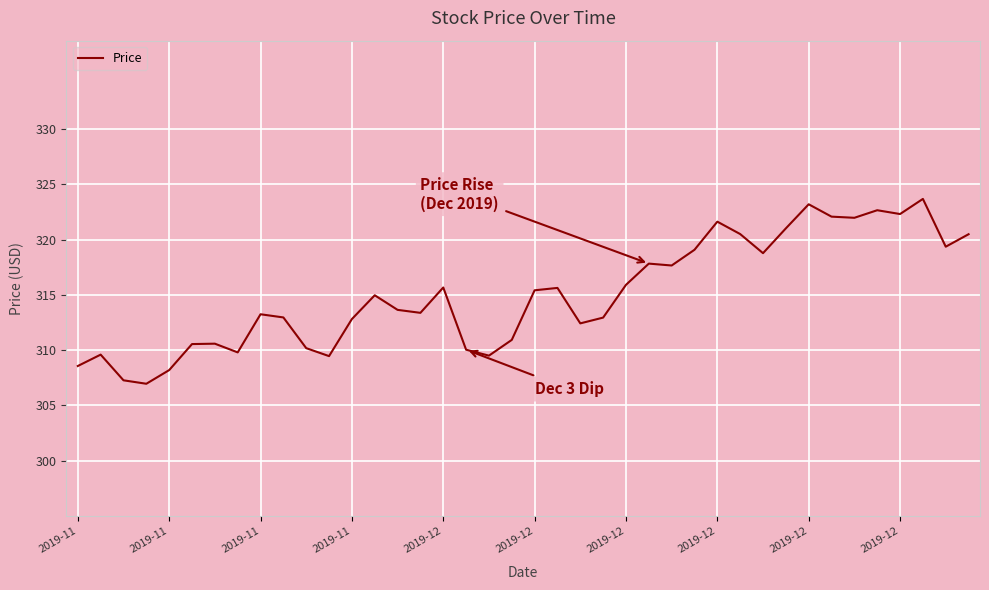

What is the greatest value displayed?

323.7